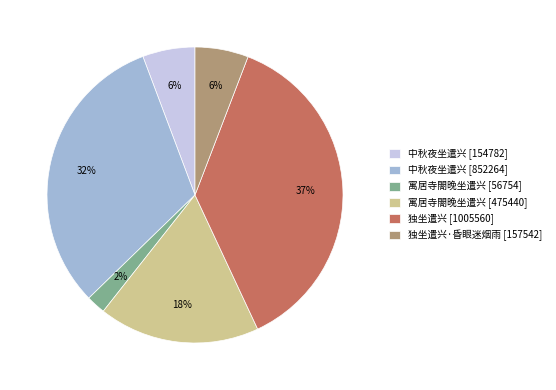

True or false: 中秋夜坐遣兴 [154782] accounts for 6% of the total.

True